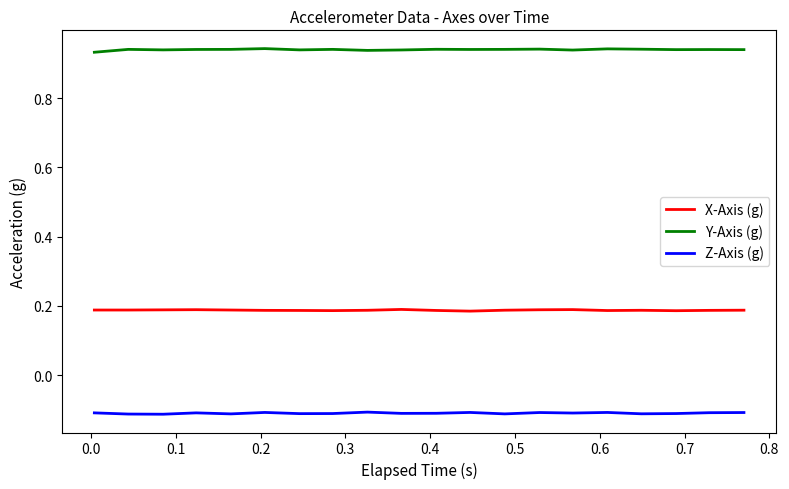

True or false: Z-Axis (g) and Y-Axis (g) cross at least once.

False